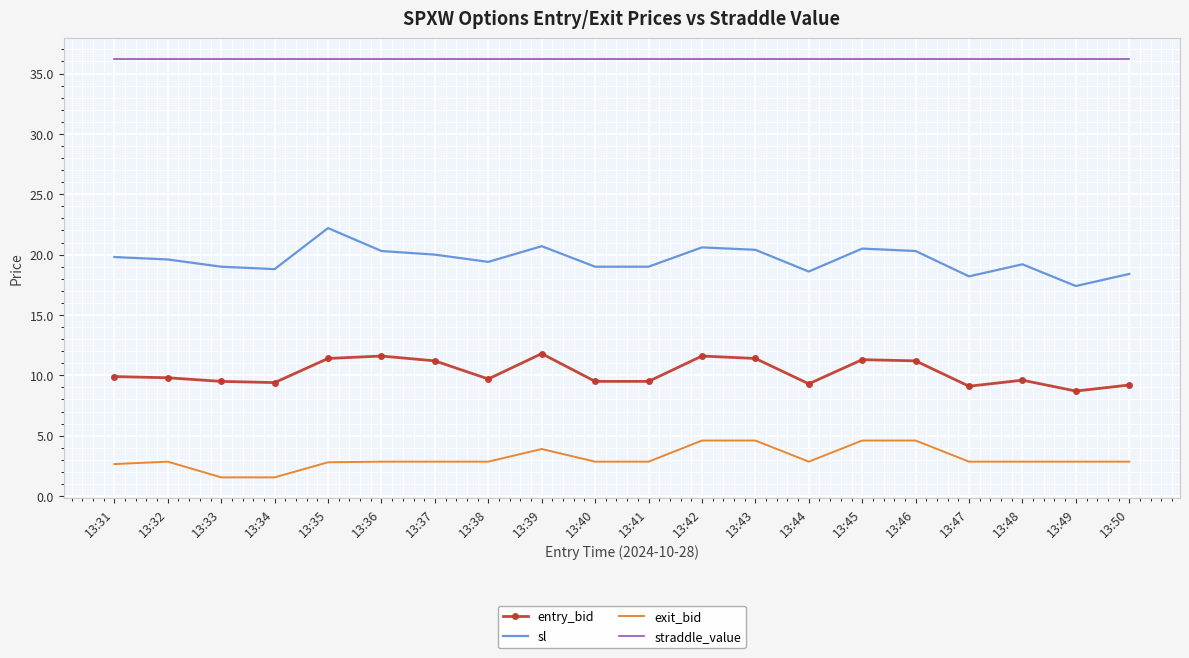

What is the minimum value for exit_bid?

1.6